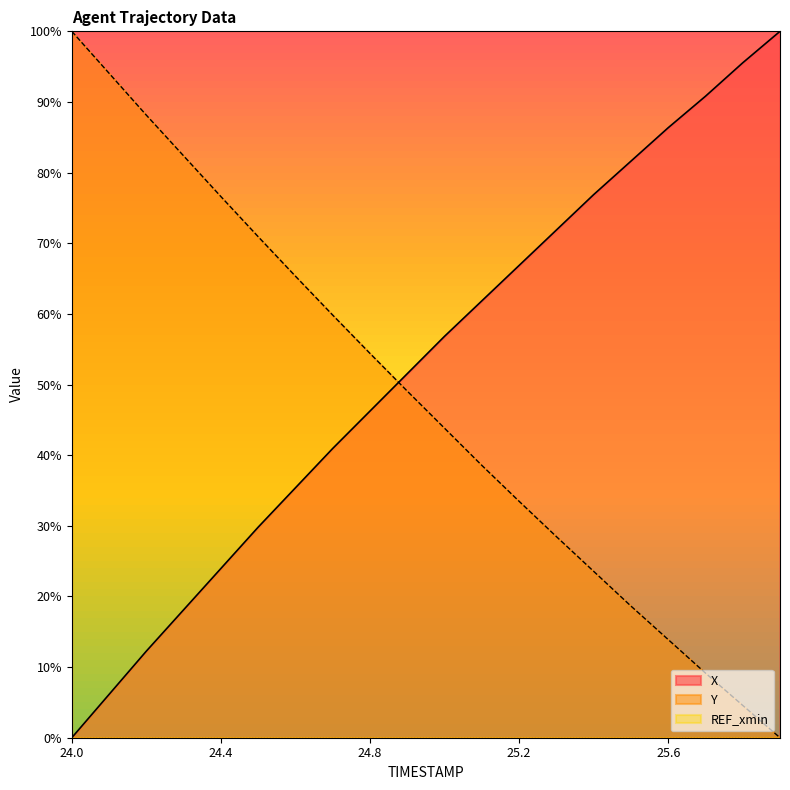

How many distinct data groups are displayed?

3